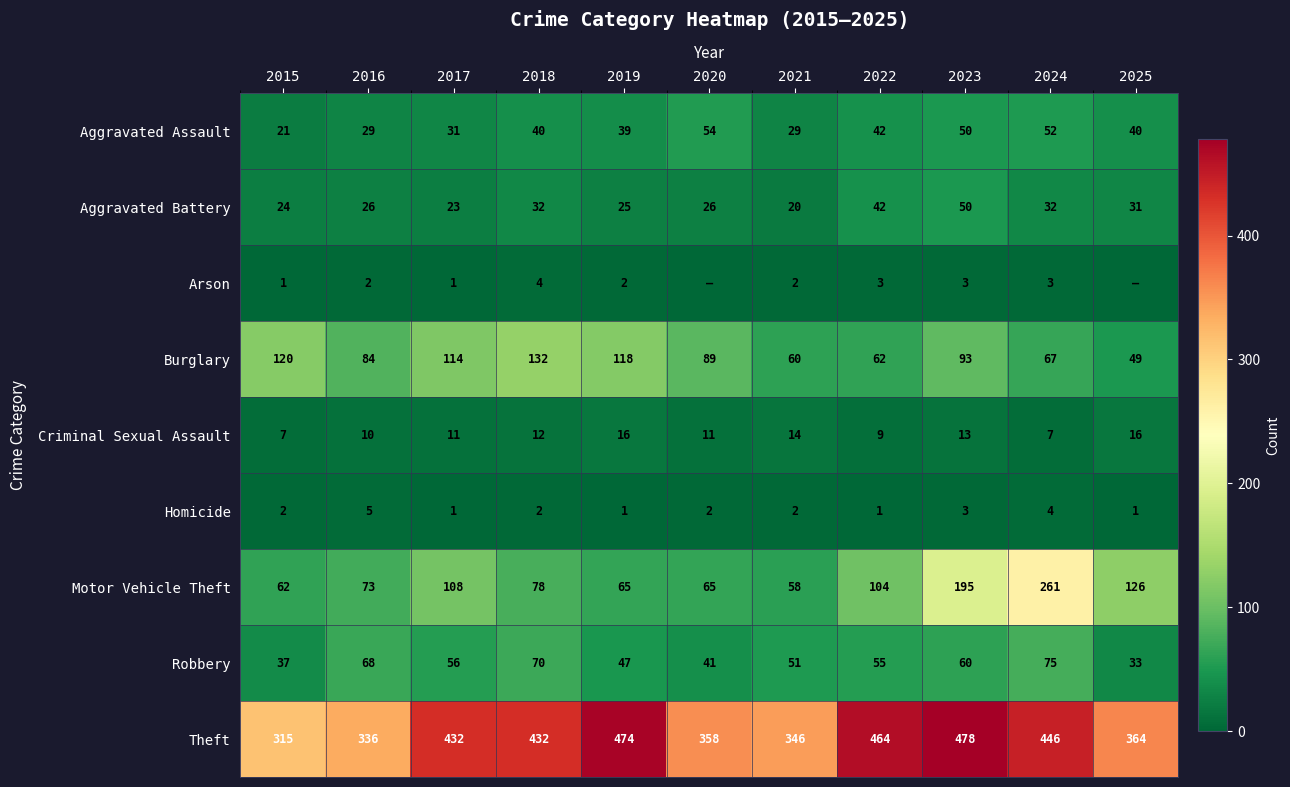

Where is Homicide nearest to the value 3?

2023